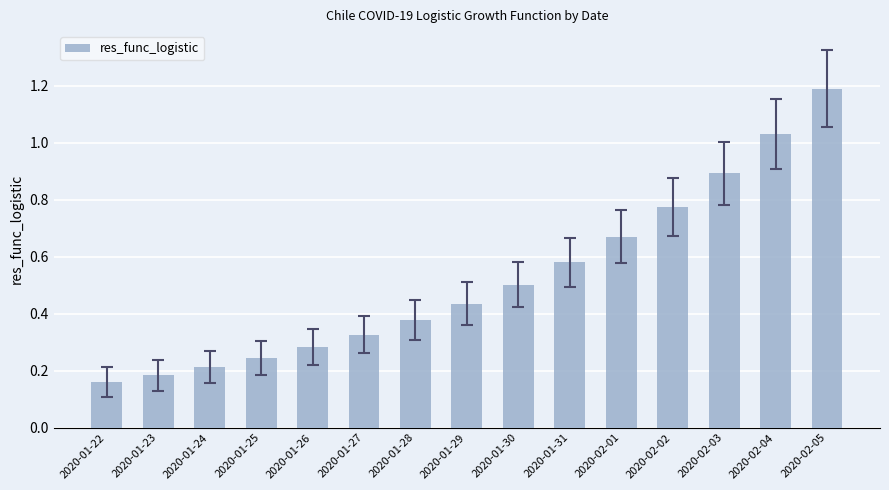

What is the label of the 15th bar from the right?

2020-01-22